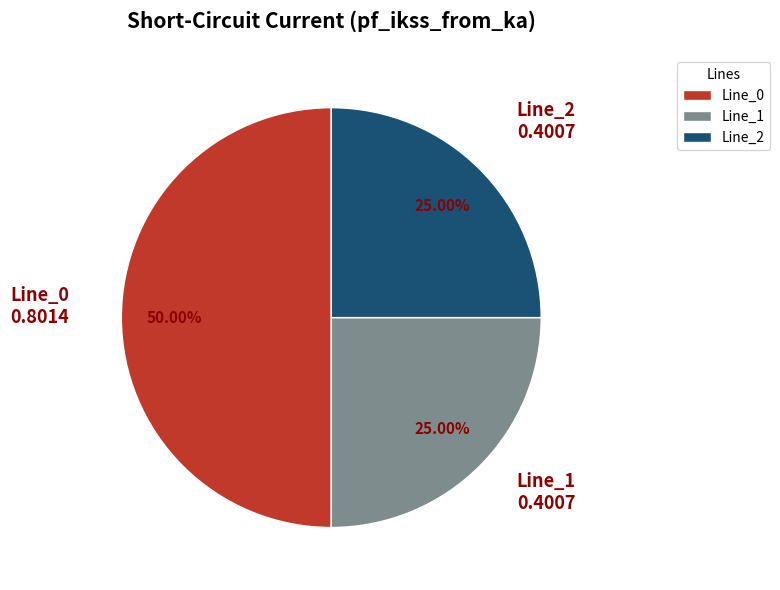

What is the majority slice?

Line_0